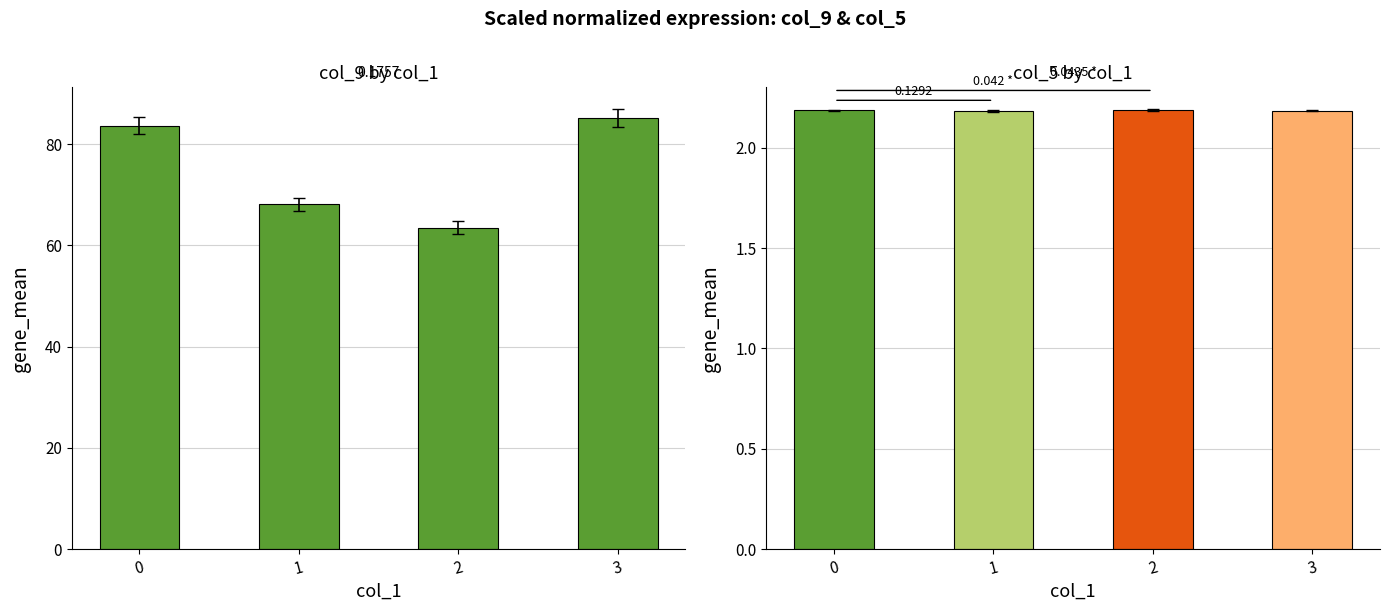

What is the maximum value for col_5?

2.2